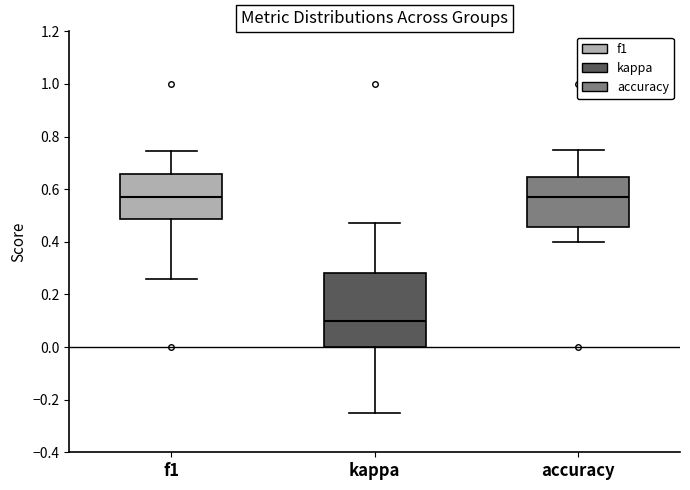

Reading left to right, read every box against the y-axis: the position of its median line, the range the box covers, and the ends of its whiskers. The values are not printed on the chart, so give them approximately, as read against the axis.

f1: median 0.58, box 0.48 to 0.66, whiskers 0.26 to 0.74
kappa: median 0.10, box 0.00 to 0.28, whiskers -0.24 to 0.48
accuracy: median 0.58, box 0.46 to 0.64, whiskers 0.40 to 0.76